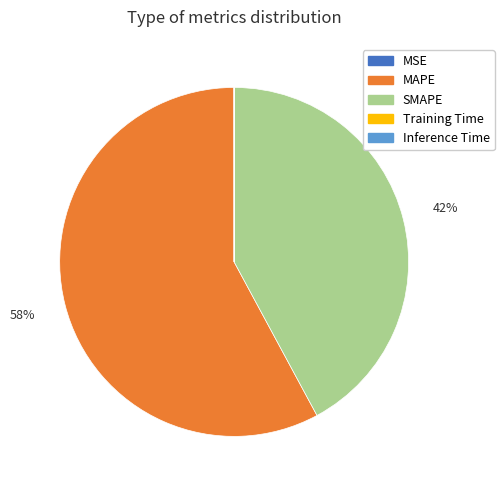

True or false: SMAPE accounts for 57% of the total.

False